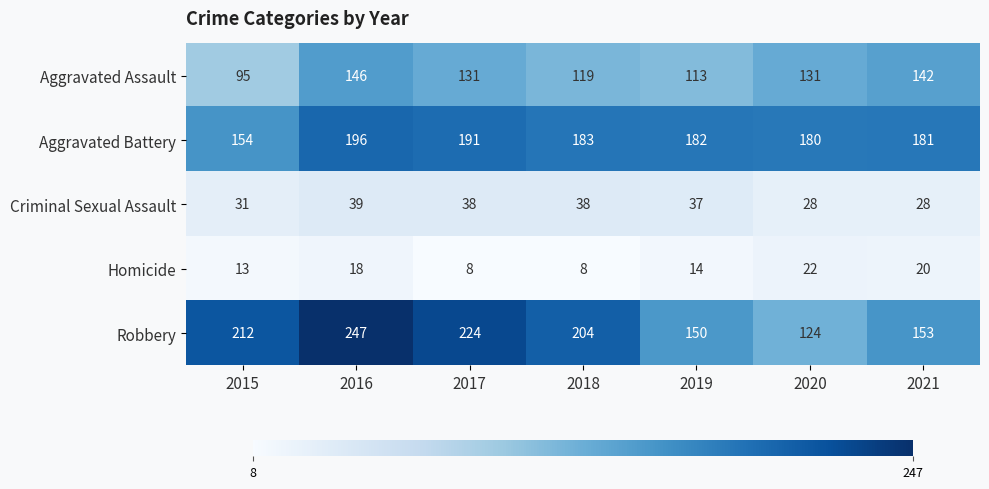

What is the difference between the maximum and second lowest values in the Aggravated Assault series?

33